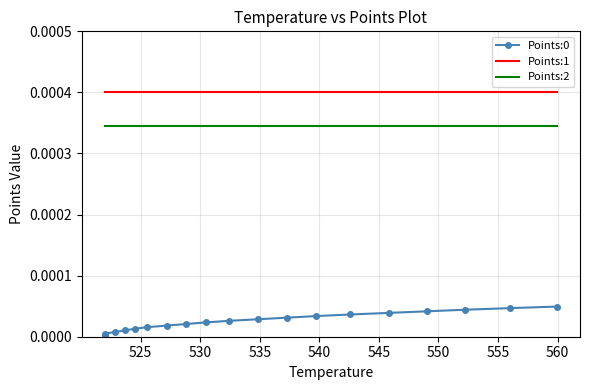

At how many categories does at least one series exceed 0?

20